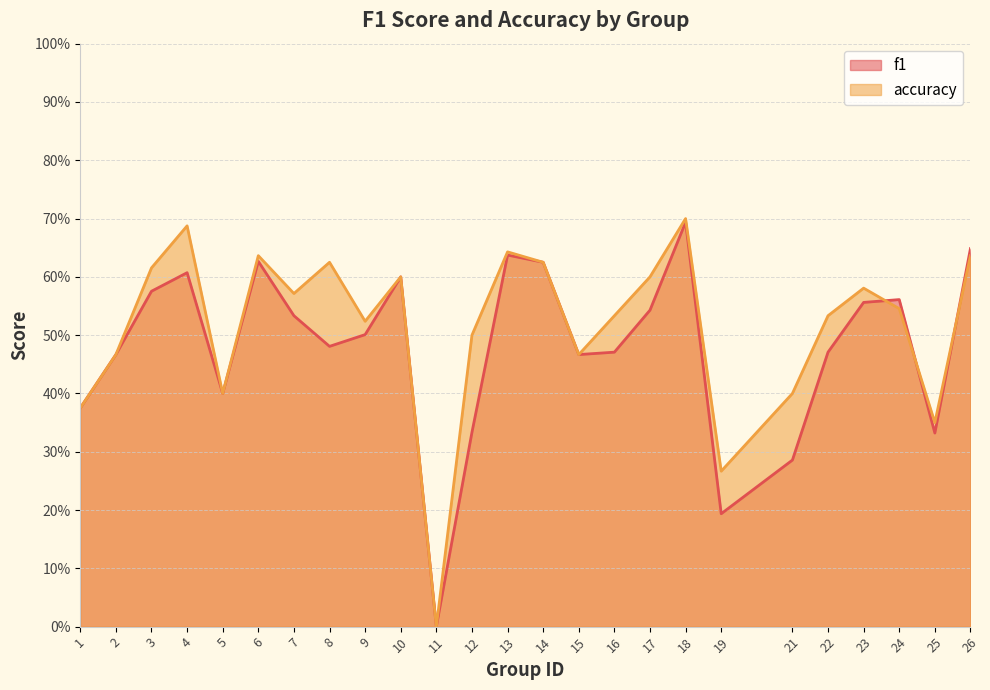

Reading right to left, extract all data points from this chart.

f1: 26=0.6	25=0.3	24=0.6	23=0.6	22=0.5	21=0.3	19=0.2	18=0.7	17=0.5	16=0.5	15=0.5	14=0.6	13=0.6	12=0.3	11=0.0	10=0.6	9=0.5	8=0.5	7=0.5	6=0.6	5=0.4	4=0.6	3=0.6	2=0.5	1=0.4
accuracy: 26=0.6	25=0.3	24=0.5	23=0.6	22=0.5	21=0.4	19=0.3	18=0.7	17=0.6	16=0.5	15=0.5	14=0.6	13=0.6	12=0.5	11=0.0	10=0.6	9=0.5	8=0.6	7=0.6	6=0.6	5=0.4	4=0.7	3=0.6	2=0.5	1=0.4